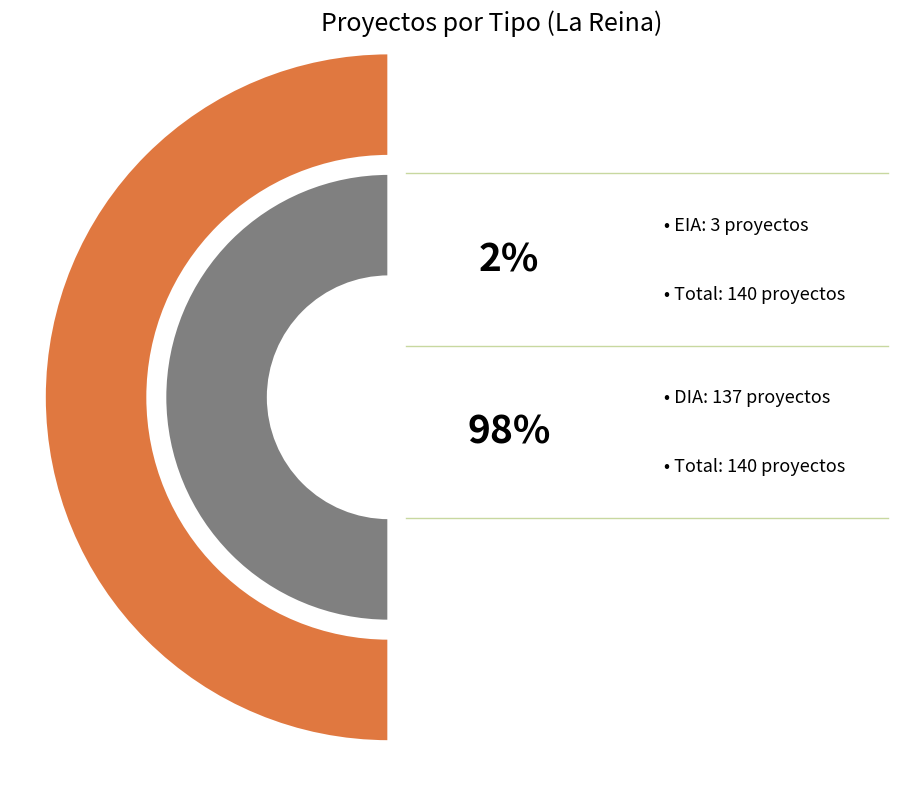

What is the smallest slice in the pie chart?

EIA